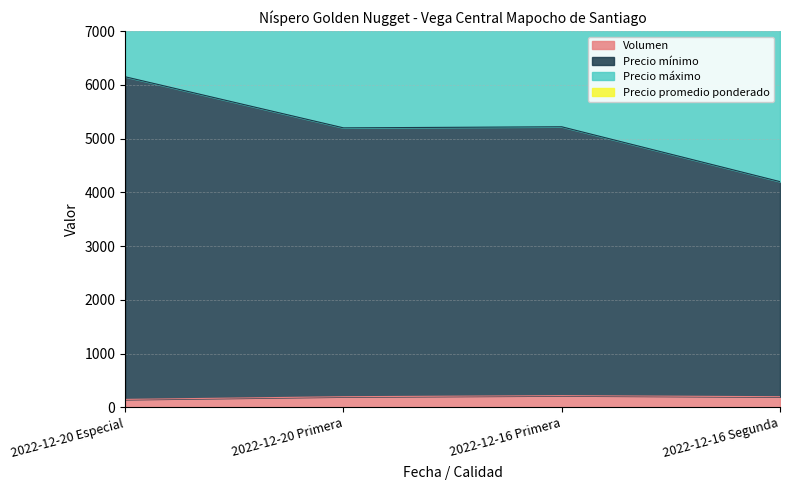

In Precio mínimo, how many points are lower than both neighbors (excluding endpoints)?

1